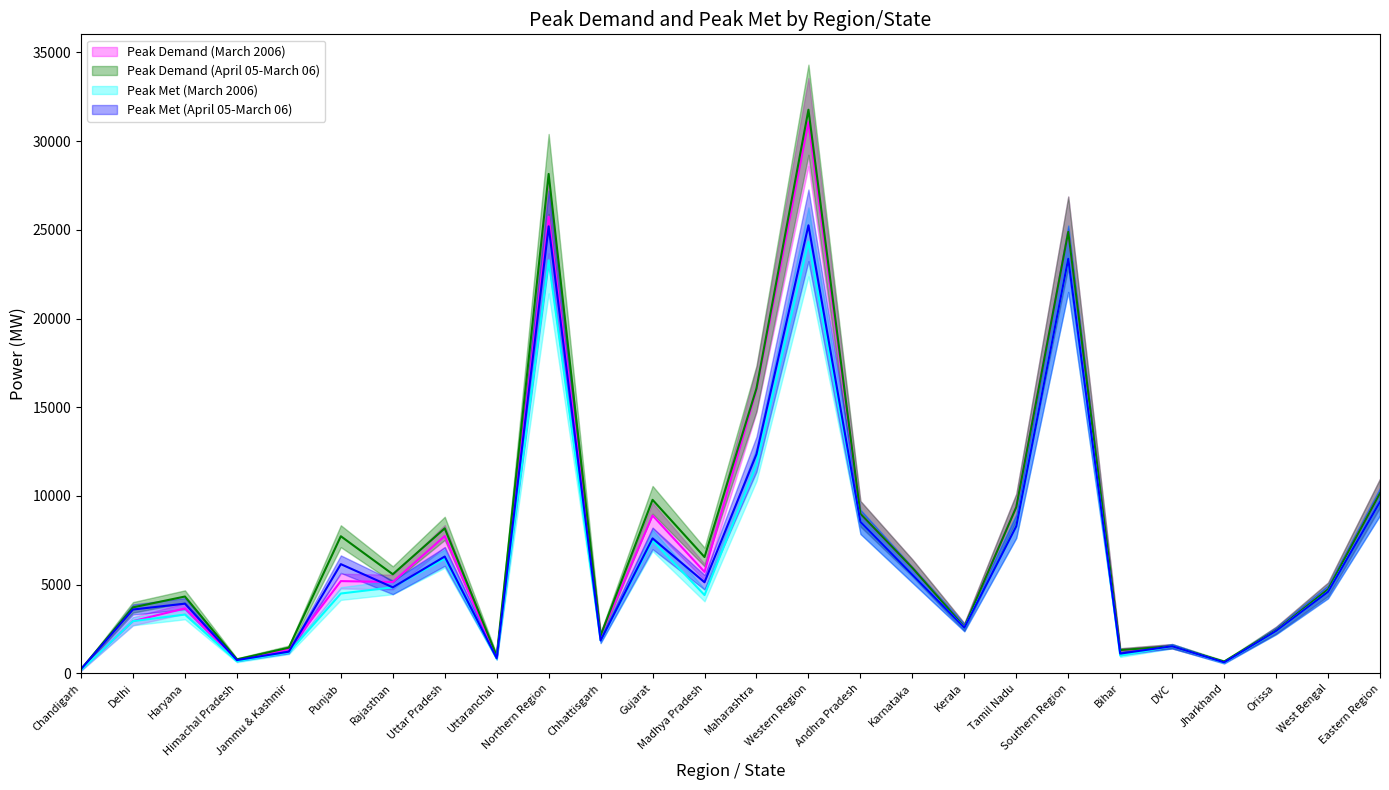

What is the value of the Peak Met (April 05-March 06) point at the 2nd from the left?

3600